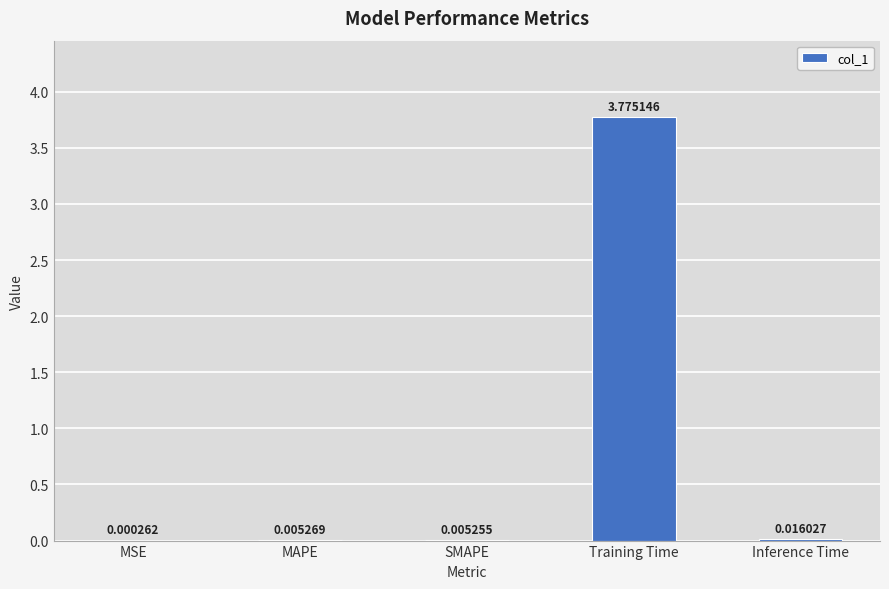

What is the average value?

0.8